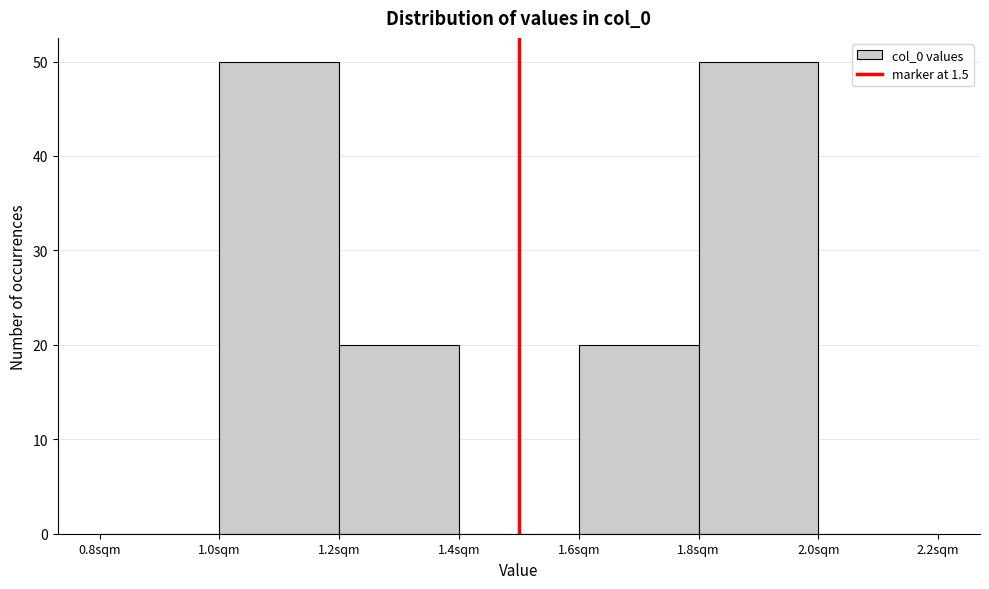

Reading left to right, transcribe this chart: for each bar, give the range it covers on the x-axis and its height. The values are not printed on the chart, so give them approximately, as read against the axis.

0.8 to 1.0: 0
1.0 to 1.2: 50
1.2 to 1.4: 20
1.4 to 1.6: 0
1.6 to 1.8: 20
1.8 to 2.0: 50
2.0 to 2.2: 0